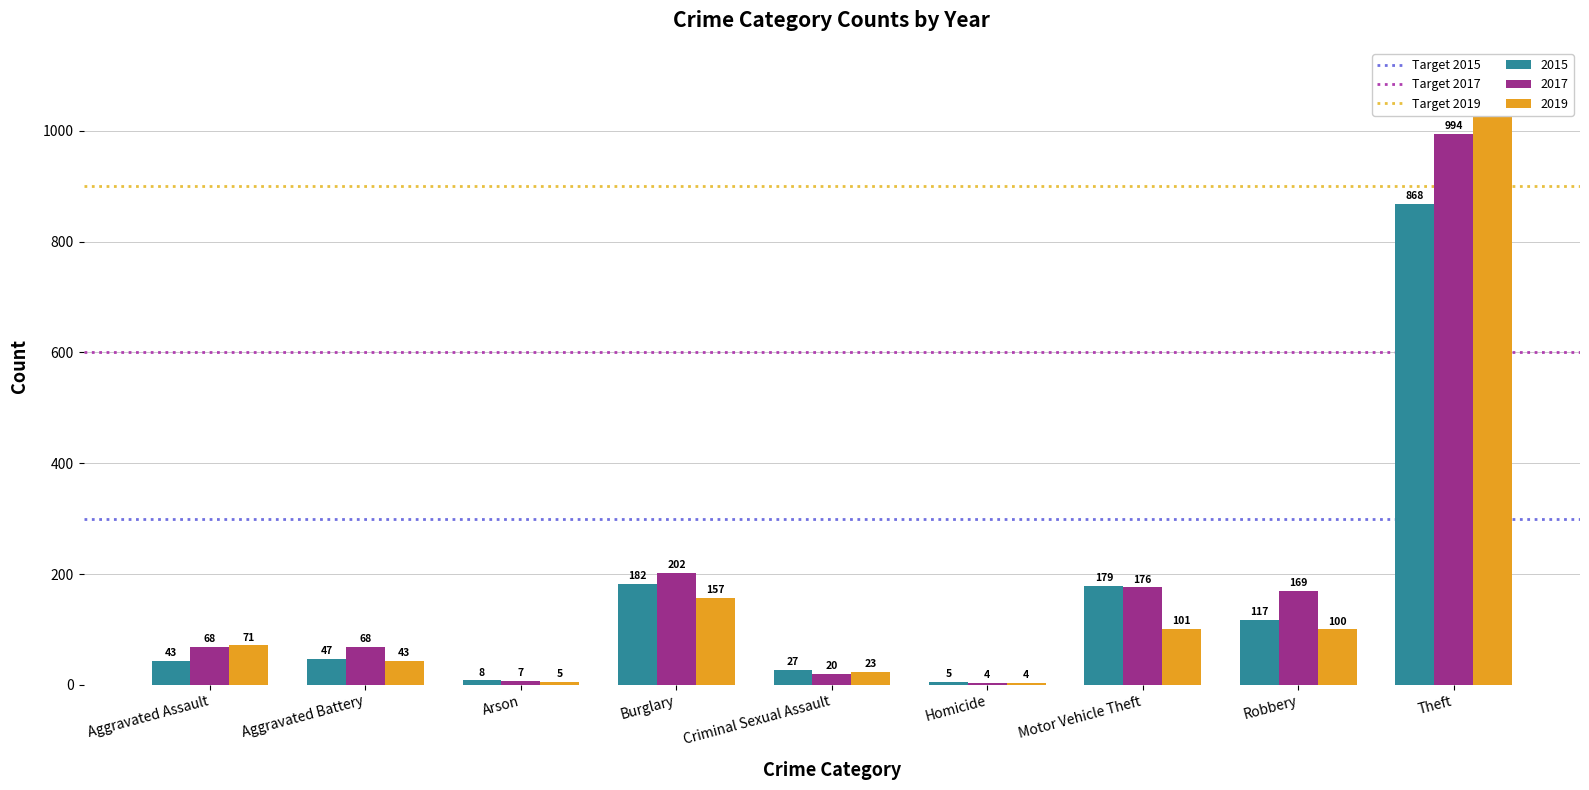

How many bars are there in total?

6